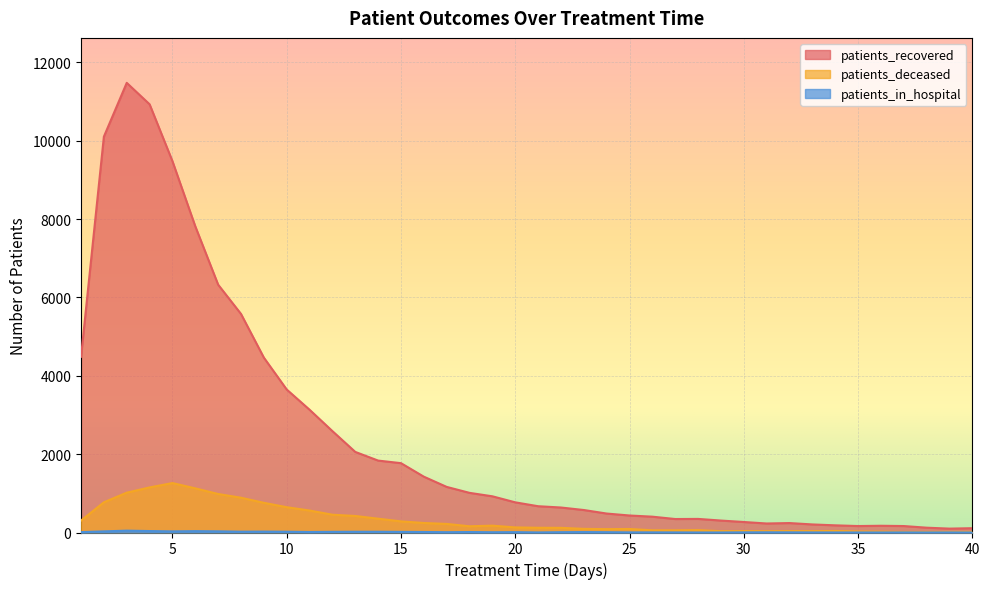

At which label is patients_in_hospital closest to 23?

9